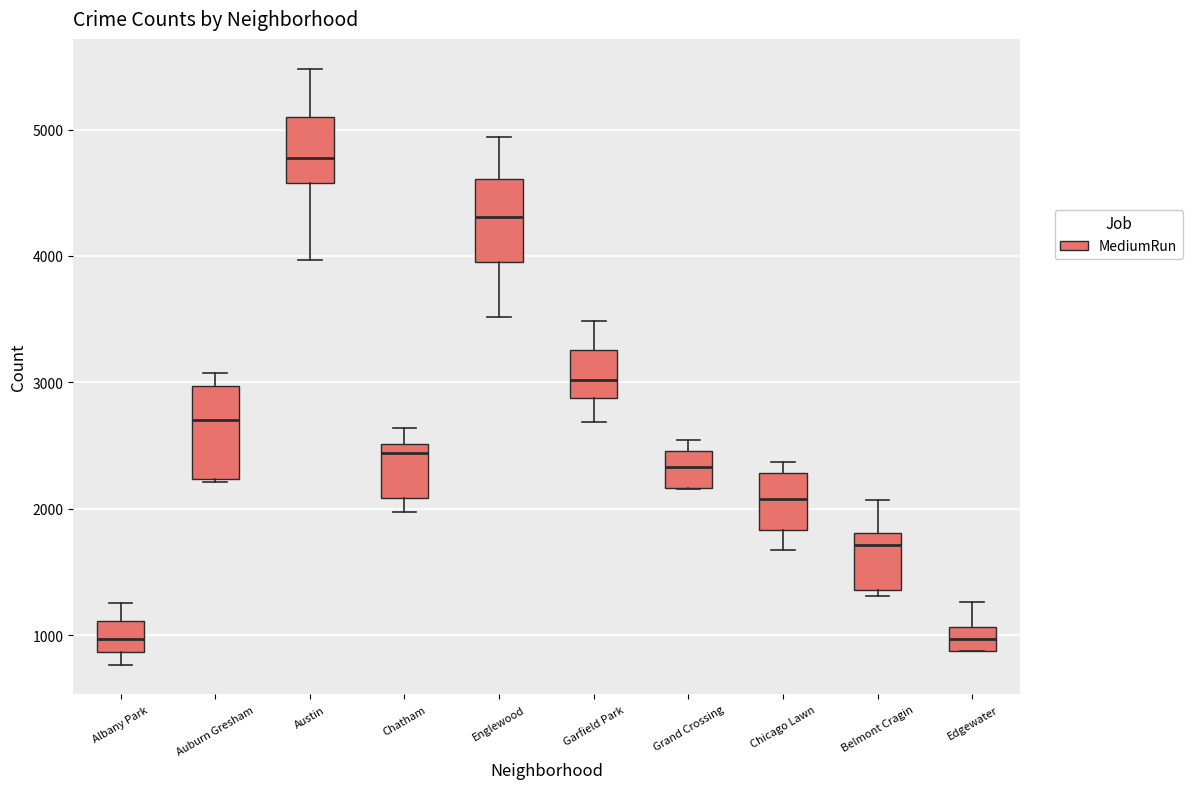

Which box has the highest median line?

Austin